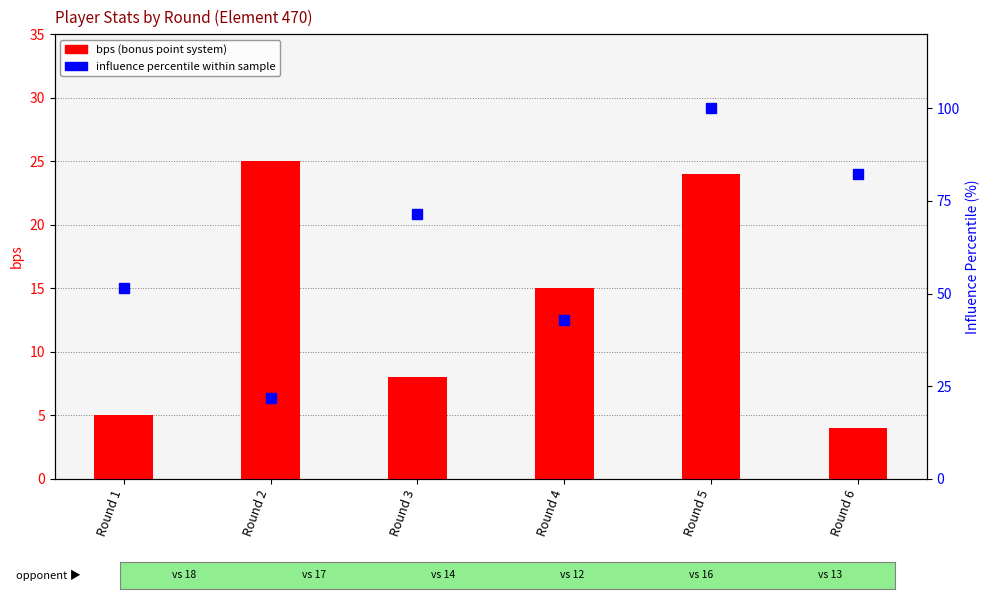

What is the difference between the highest and lowest values at Round 3?

63.4